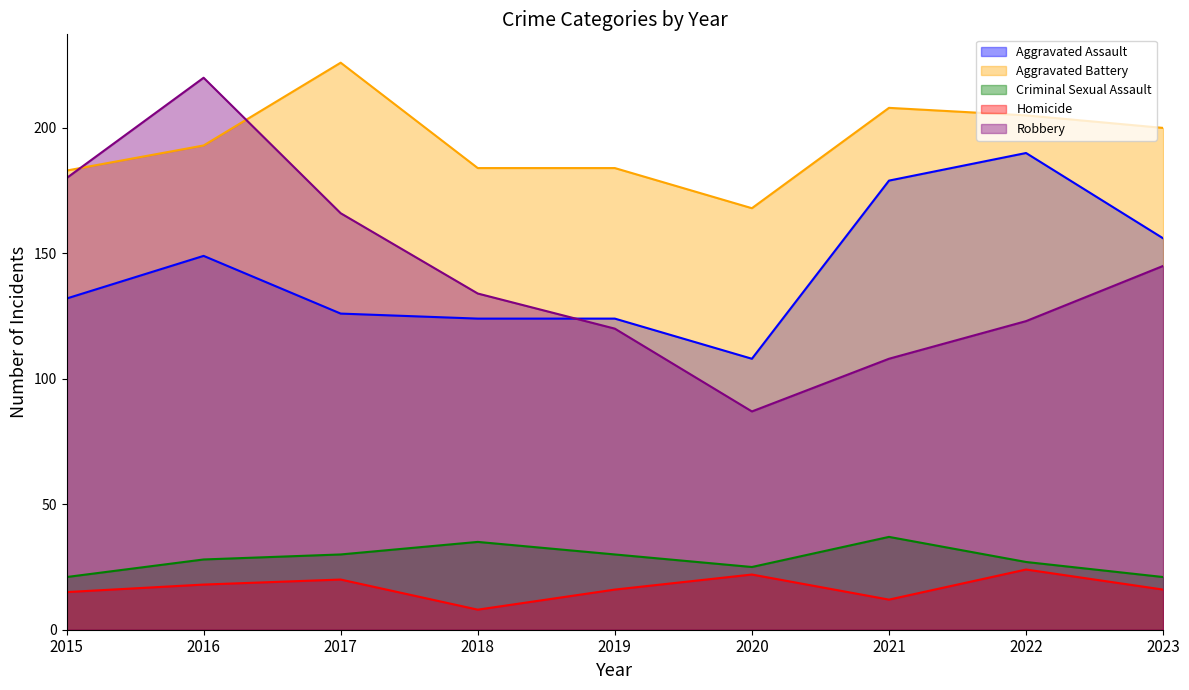

At 2021, list the series in order from smallest to largest.

Homicide, Criminal Sexual Assault, Robbery, Aggravated Assault, Aggravated Battery